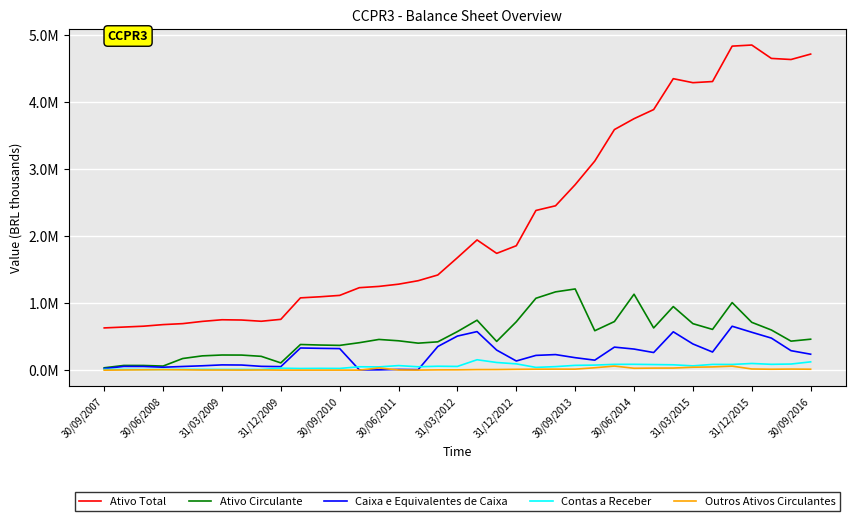

What is the greatest value displayed?

4856182.8